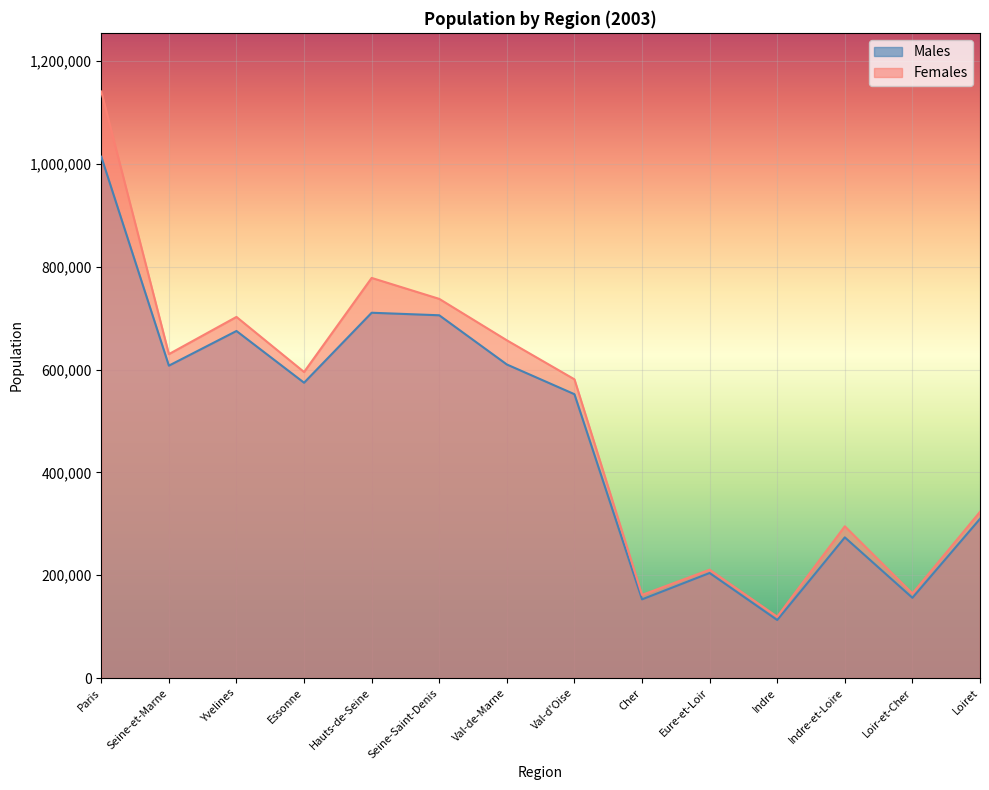

At which category is the sum across all series the highest?

Paris